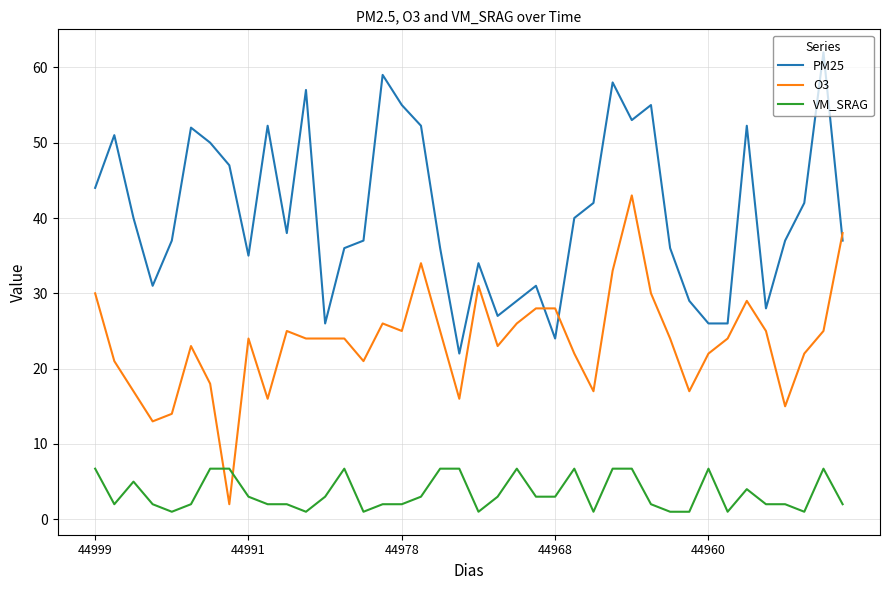

True or false: VM_SRAG and PM25 intersect in this chart.

False